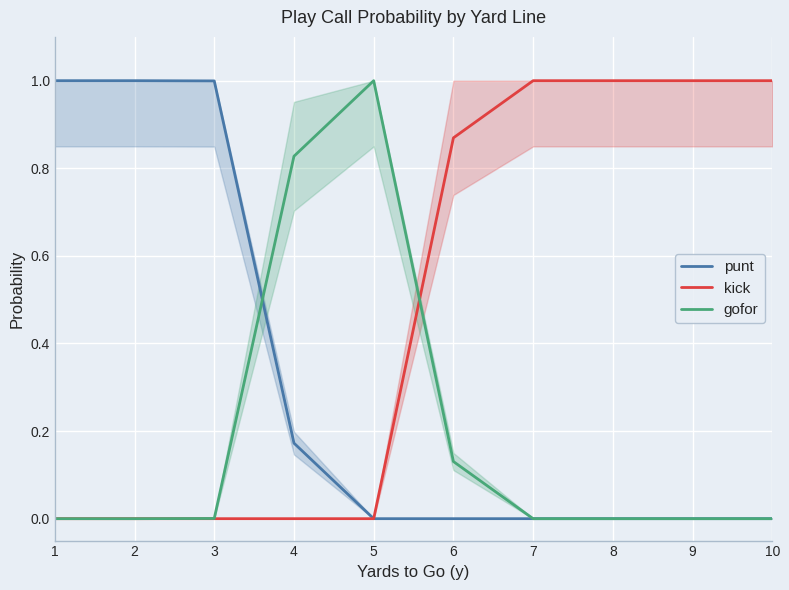

Between 9 and 3, which is larger?

3